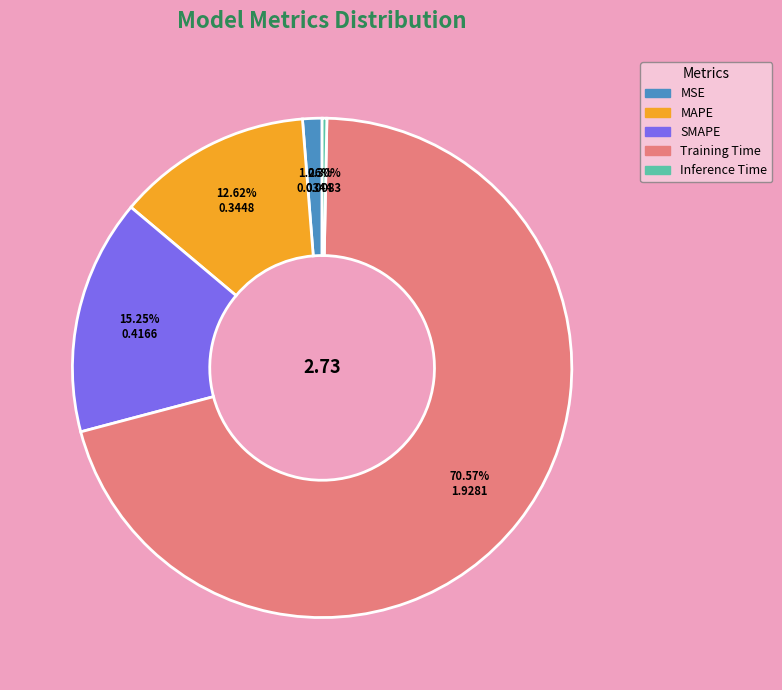

Which category accounts for the majority?

Training Time